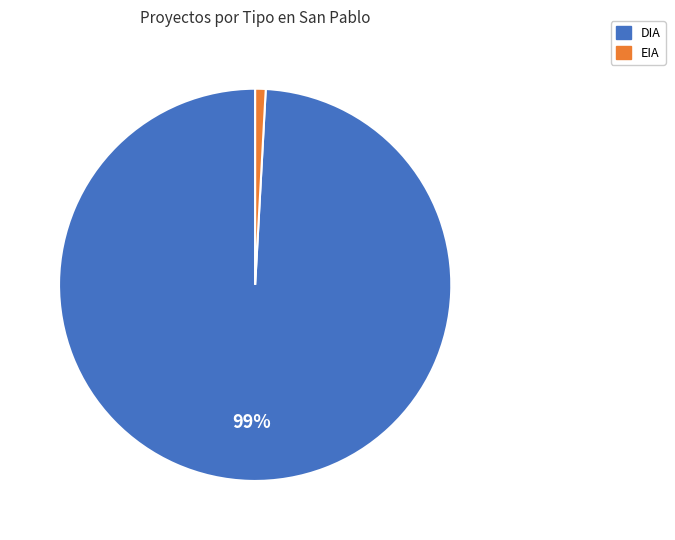

Is DIA the majority of the pie?

Yes